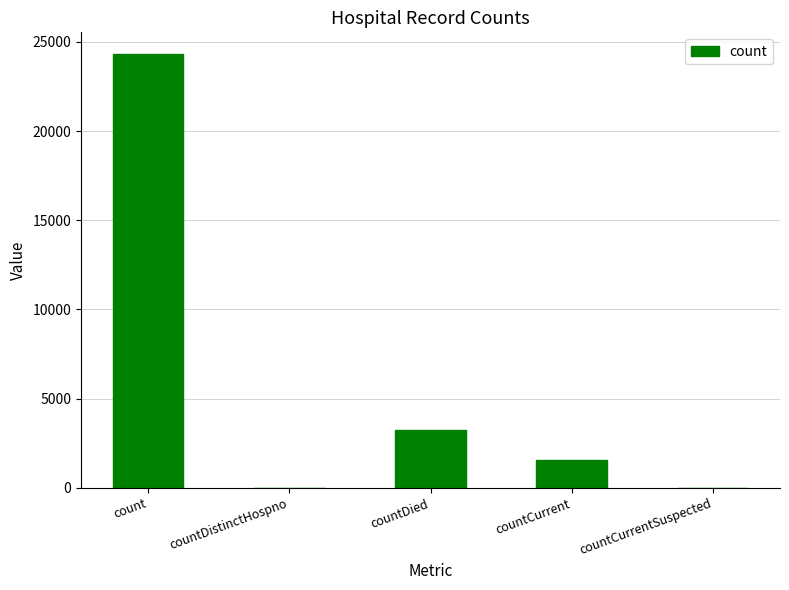

Which label corresponds to the largest value in the chart?

count